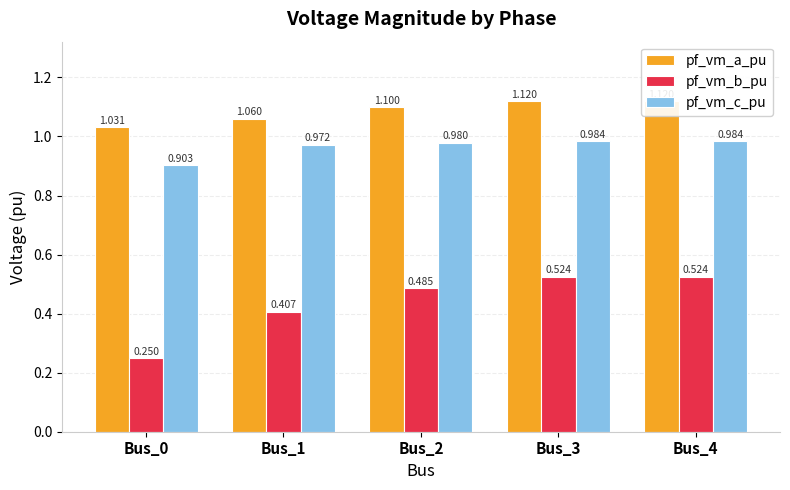

At Bus_1, list the series in order from smallest to largest.

pf_vm_b_pu, pf_vm_c_pu, pf_vm_a_pu